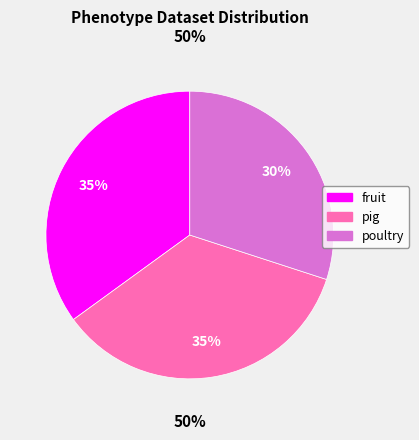

What is the total percentage of poultry and fruit?

65.0%